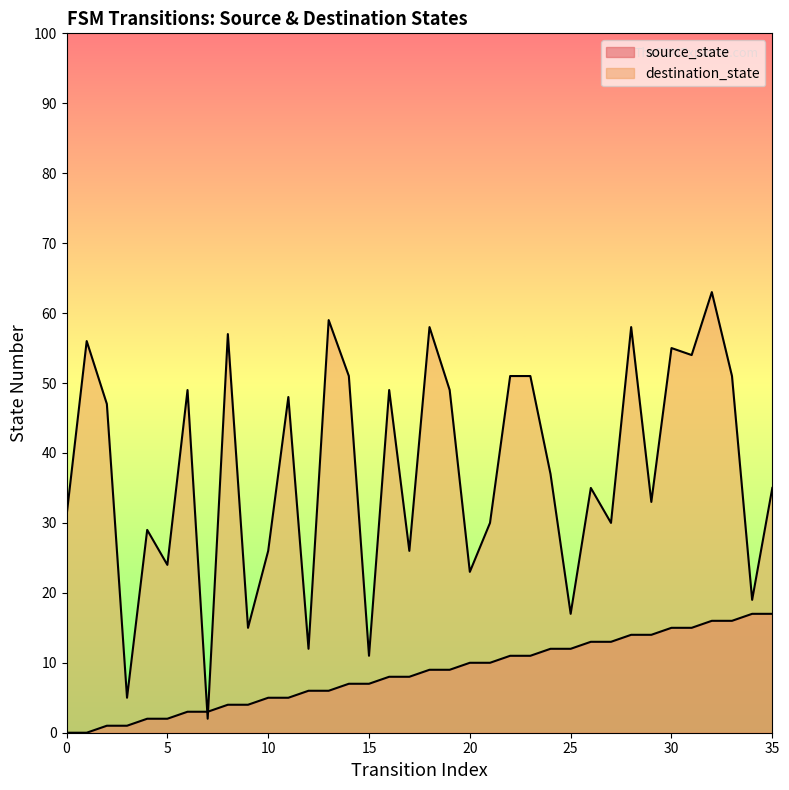

In destination_state, how many points are higher than both neighbors (excluding endpoints)?

12